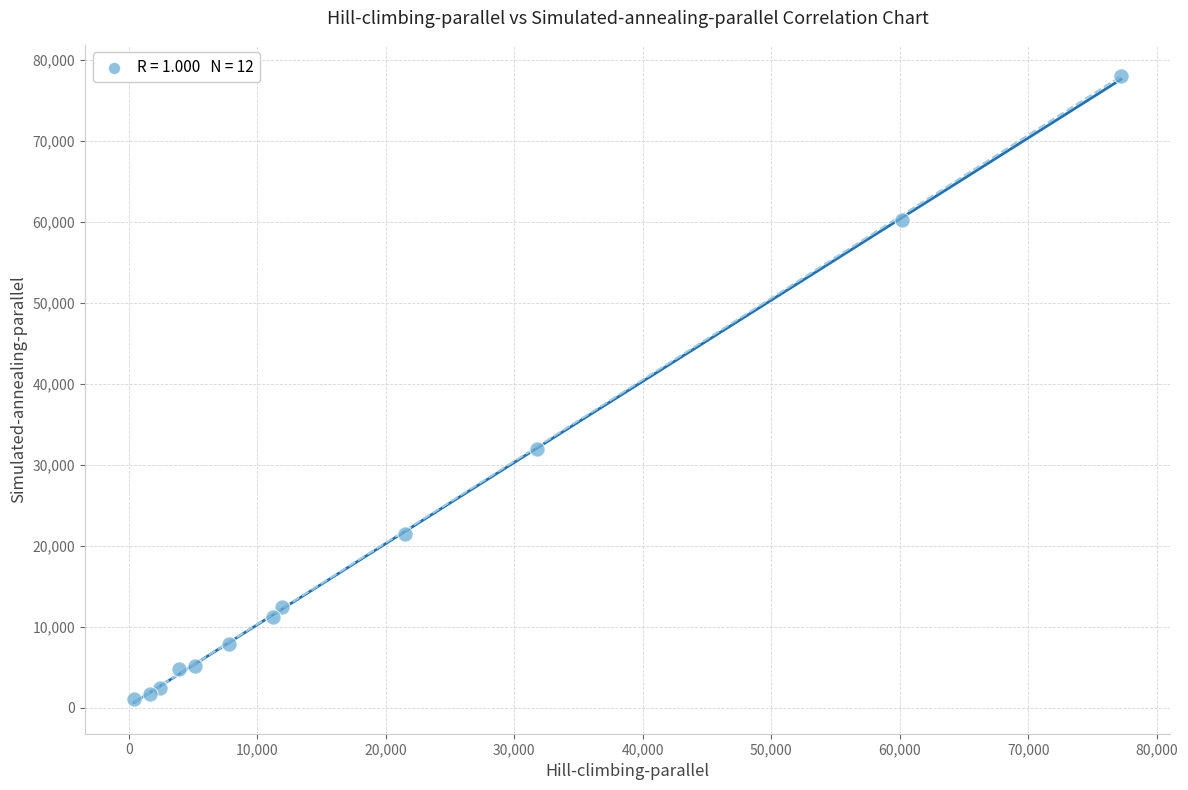

What Y value in the scatter plot is closest to 39528?

31896.8